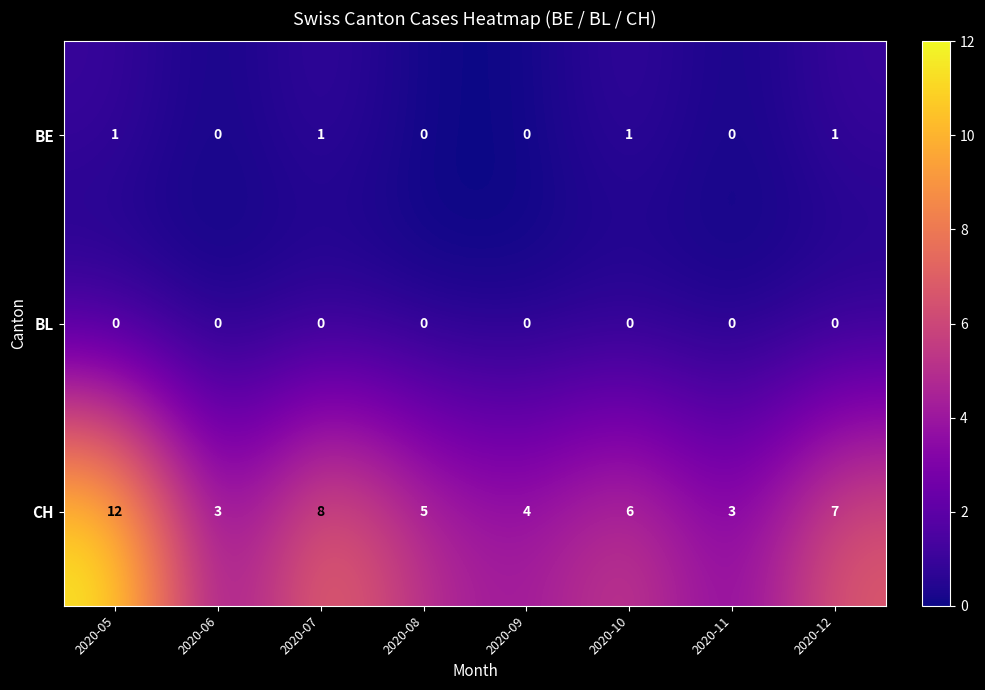

Reading right to left, transcribe all the data shown in this chart.

BE: 2020-12=1	2020-11=0	2020-10=1	2020-09=0	2020-08=0	2020-07=1	2020-06=0	2020-05=1
BL: 2020-12=0	2020-11=0	2020-10=0	2020-09=0	2020-08=0	2020-07=0	2020-06=0	2020-05=0
CH: 2020-12=7	2020-11=3	2020-10=6	2020-09=4	2020-08=5	2020-07=8	2020-06=3	2020-05=12